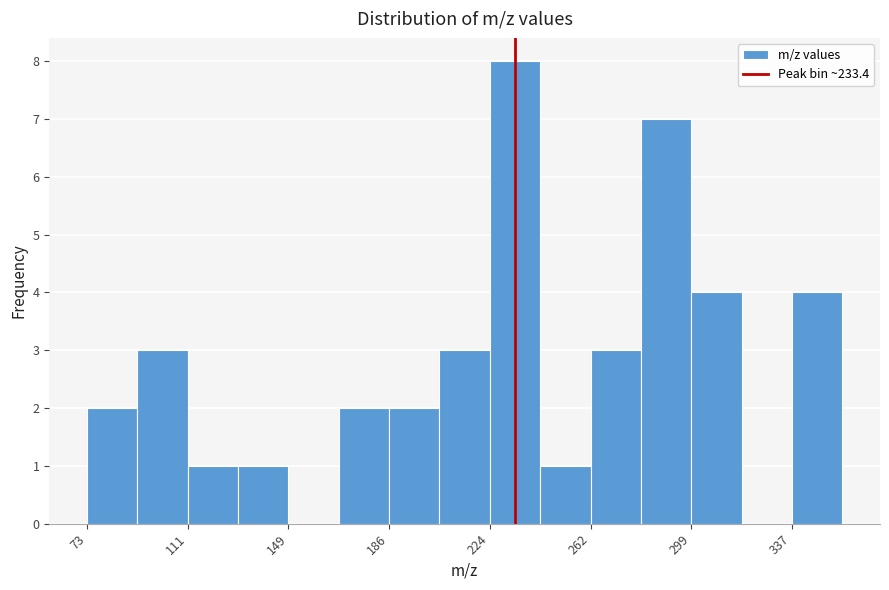

Around what value on the x-axis is the tallest bar? Give the approximate position of its centre, as read against the axis.

235